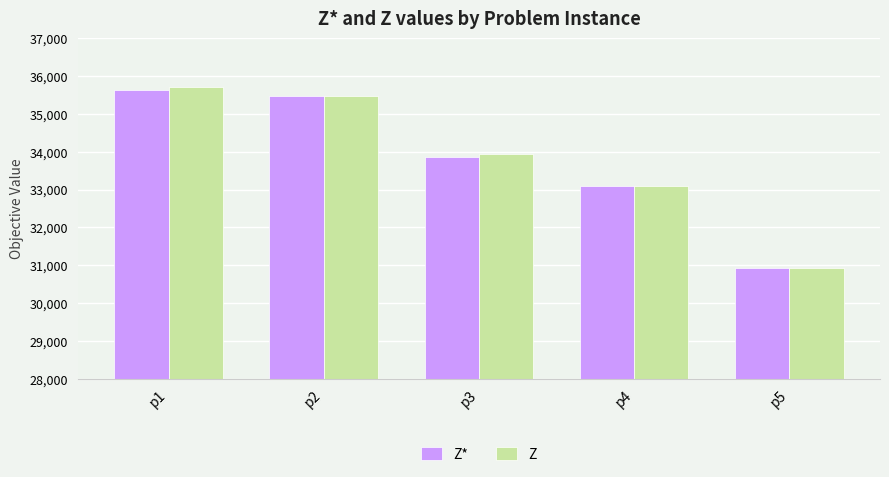

List the labels in order of Z value, largest first.

p1, p2, p3, p4, p5